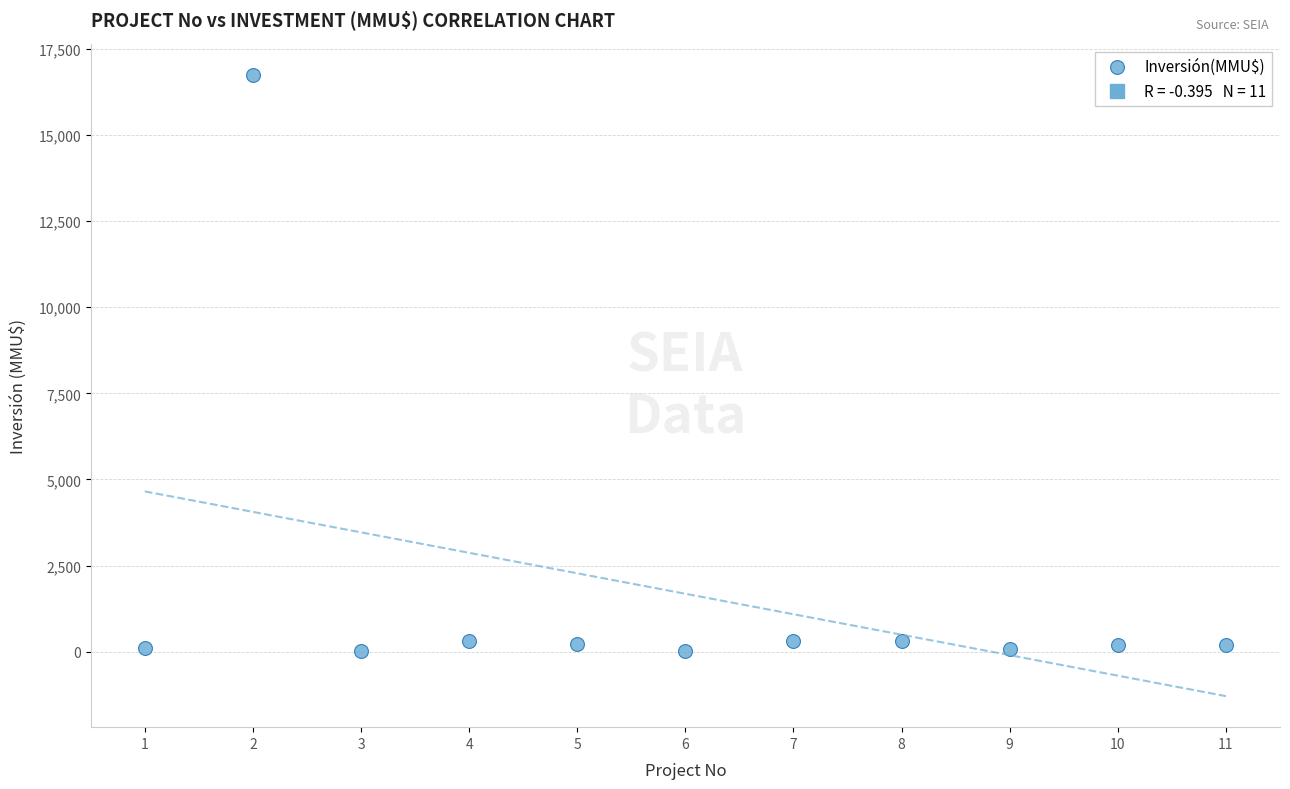

What is the range of X values (max minus min)?

10